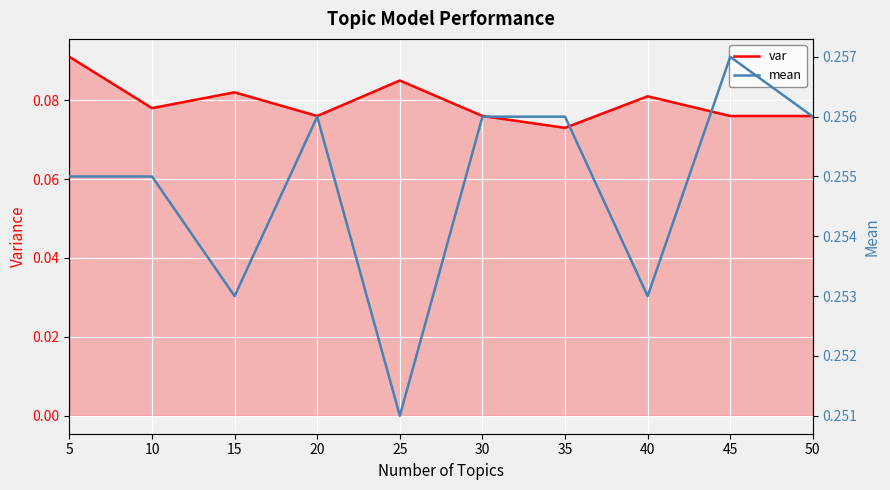

Which series has the largest total across all categories?

mean